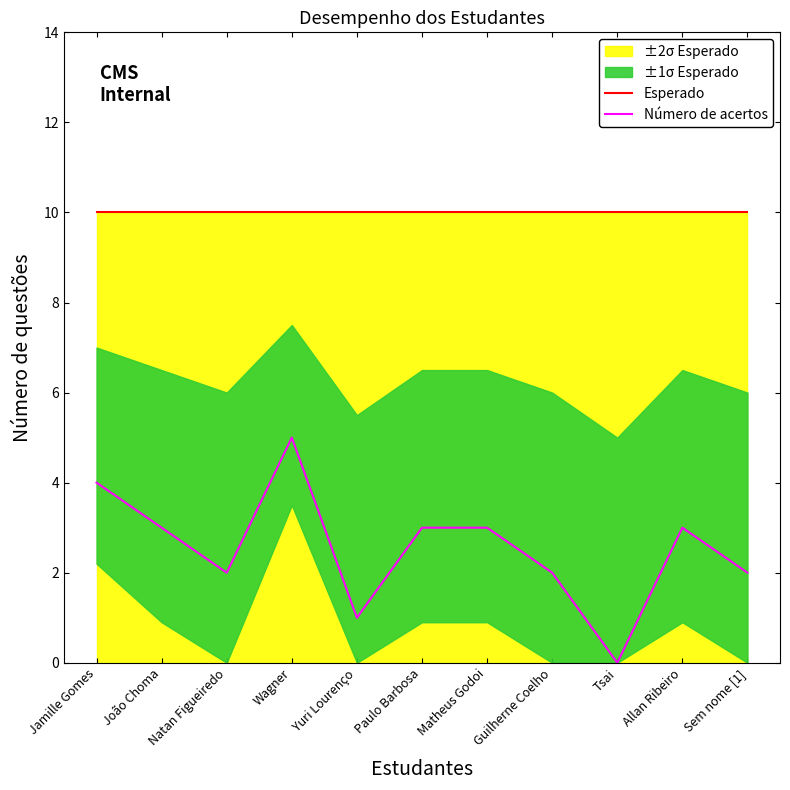

Is the value of Esperado at Tsai greater than the value of Número de acertos at Sem nome [1]?

Yes